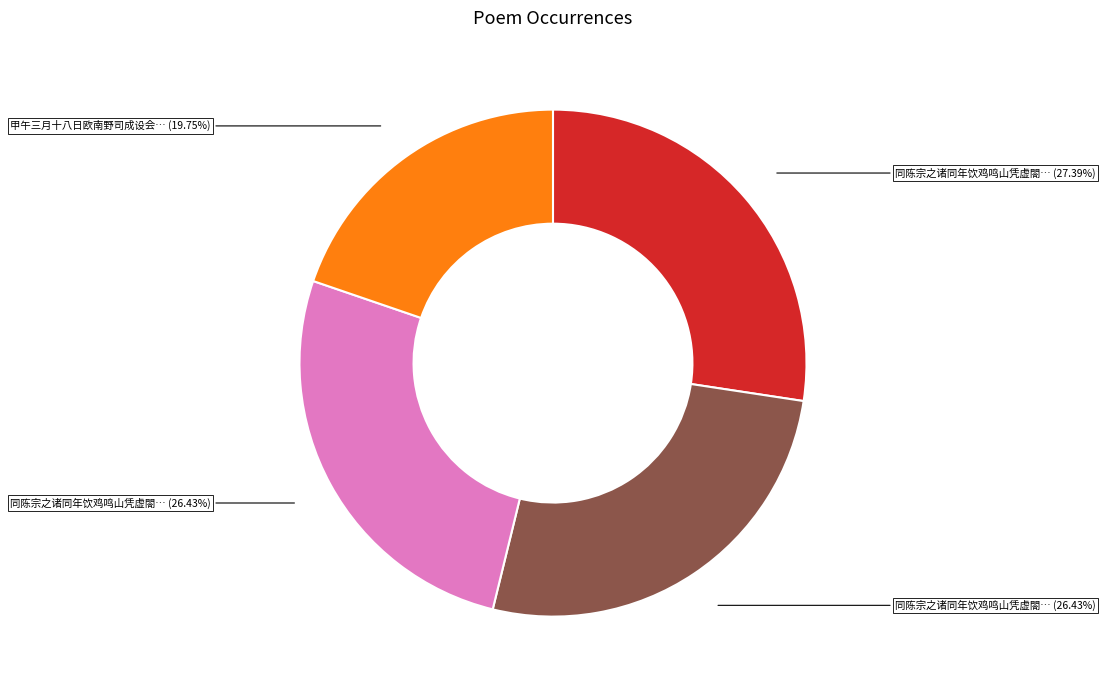

Is there a majority slice in this chart?

No